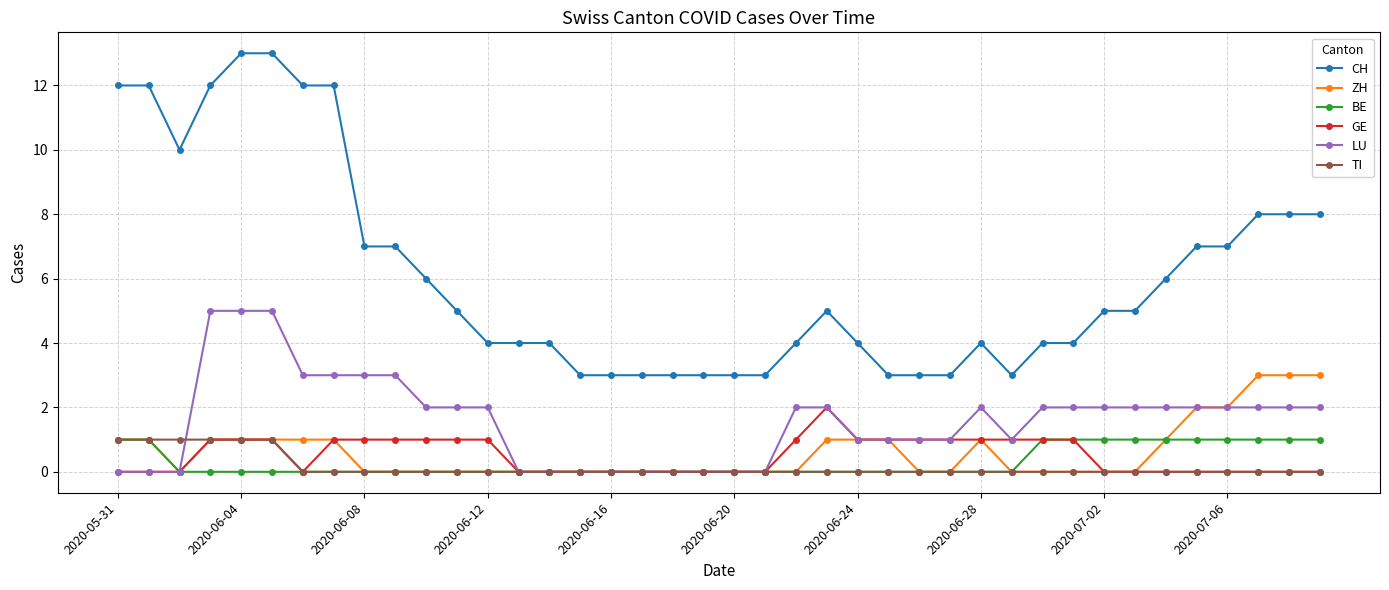

How many lines are shown in the chart?

6